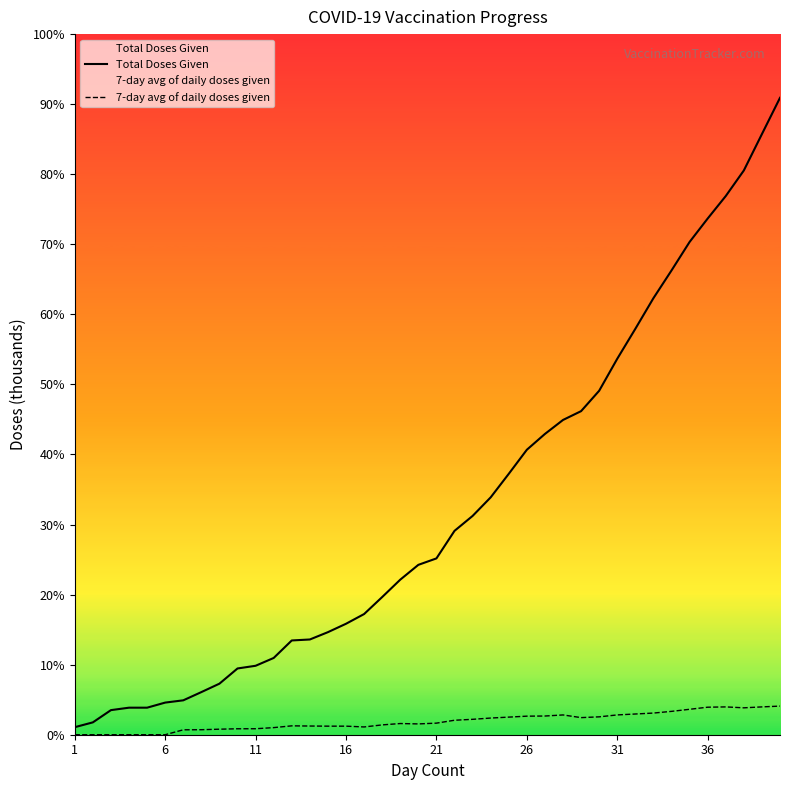

The value of Total Doses Given at 39 is 13881.6. True or false?

False